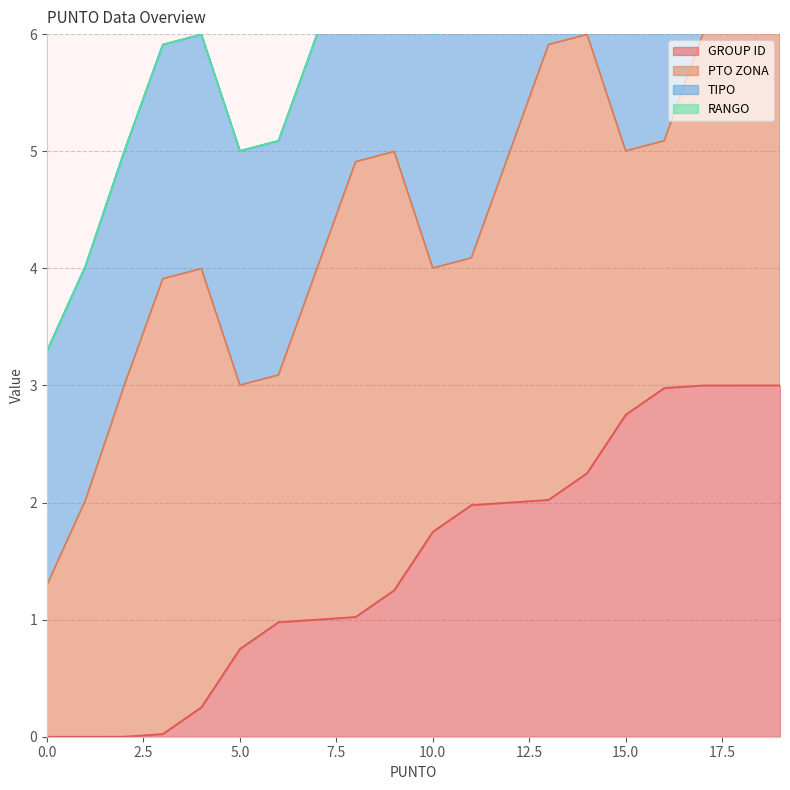

True or false: TIPO has more than 1 points higher than both neighbors.

False